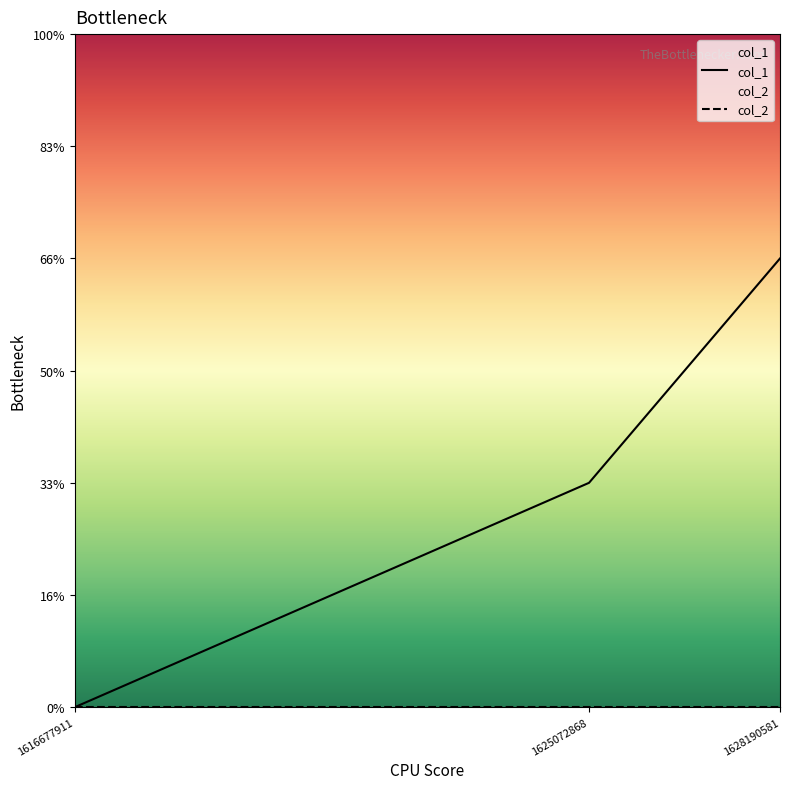

How many col_1 values are between 0 and 2?

3